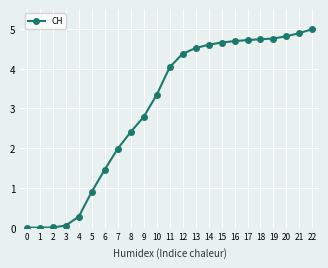

Where is the data nearest to the value 2?

7